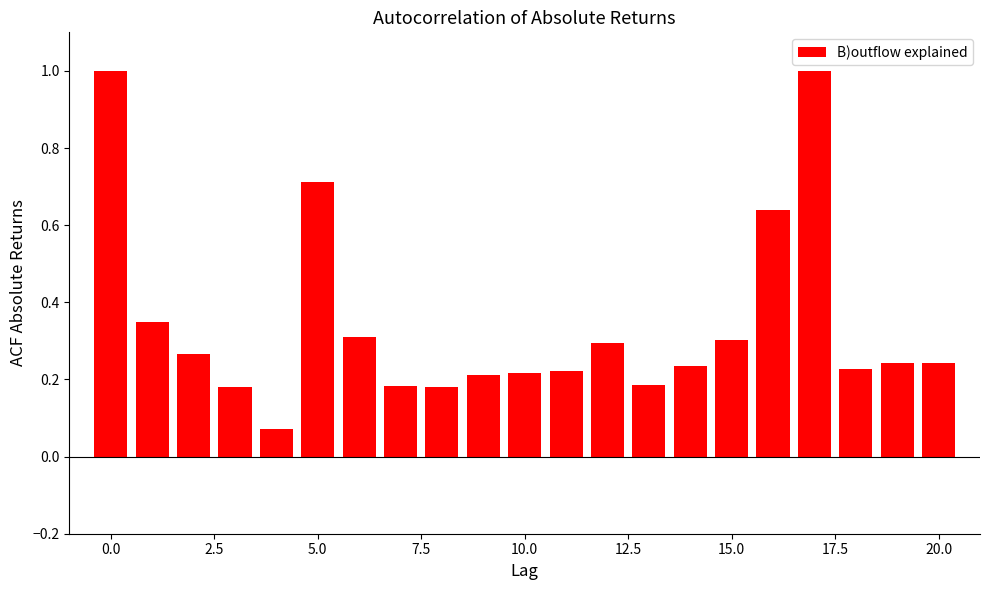

What is the maximum value shown in the chart?

1.0